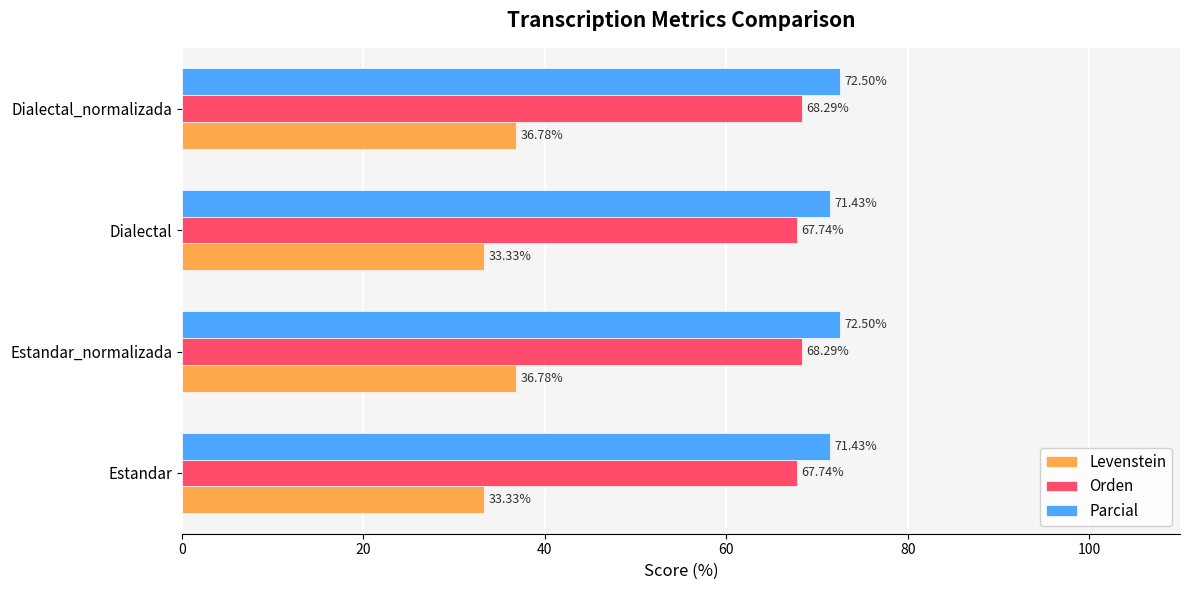

At how many categories does at least one series exceed 37?

4